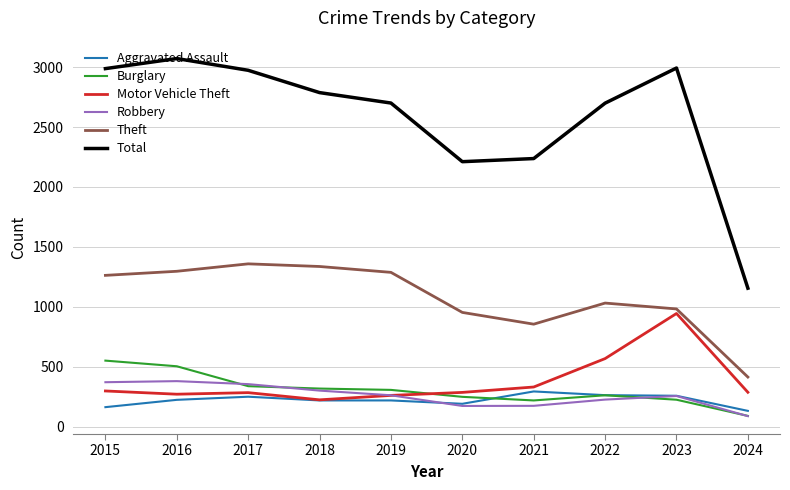

At how many categories does at least one series exceed 325?

10